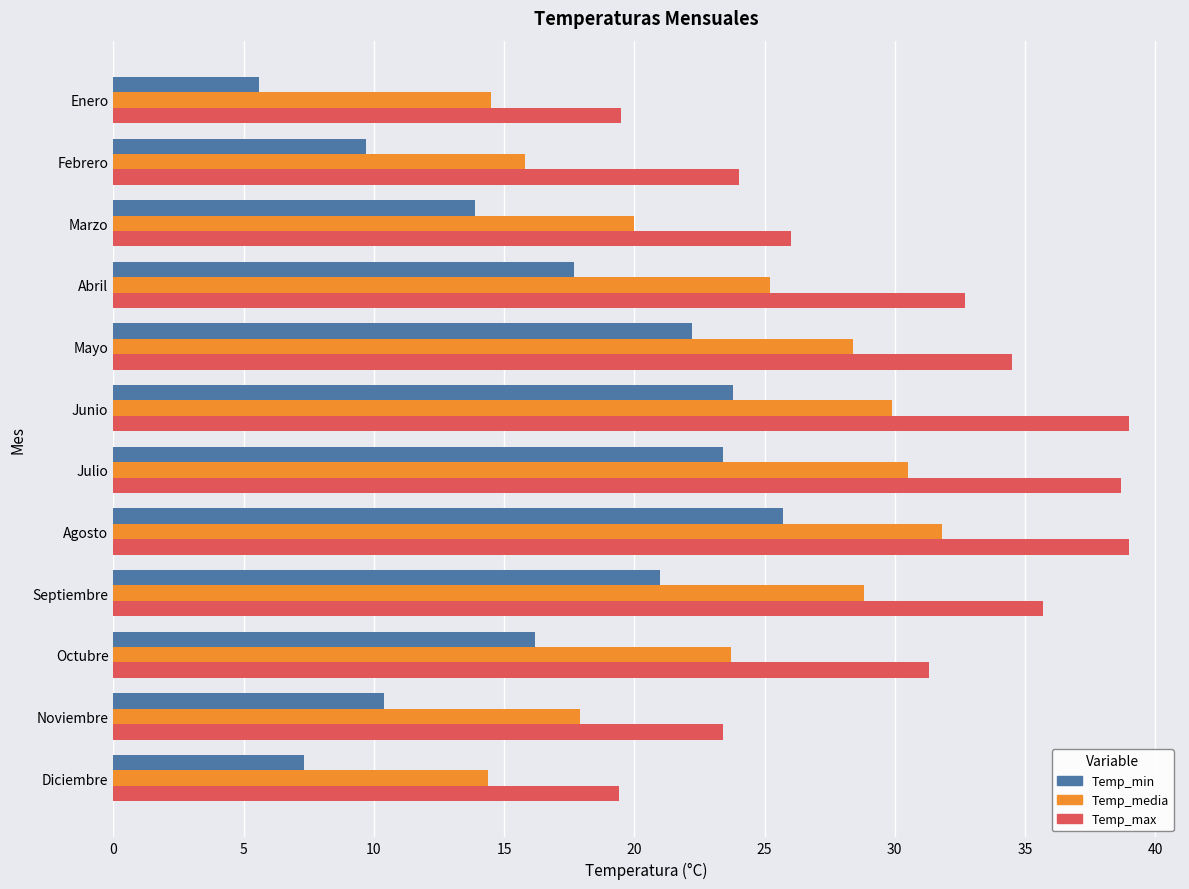

What is the total value across all series at Julio?

92.6